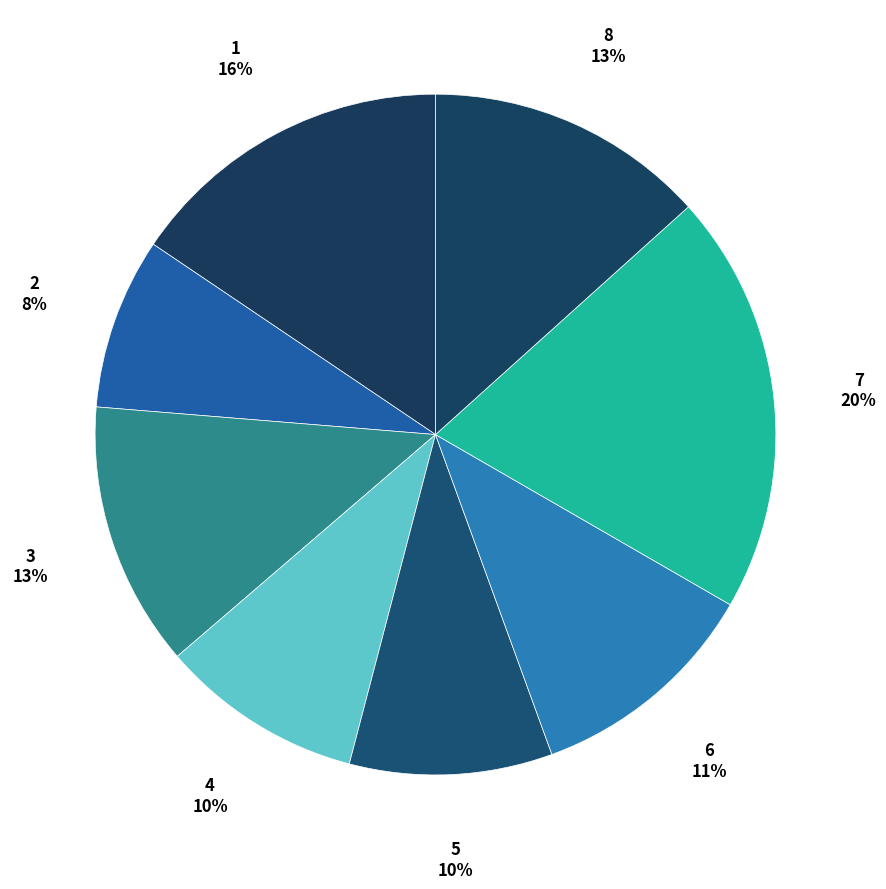

Count the number of slices in the pie.

8